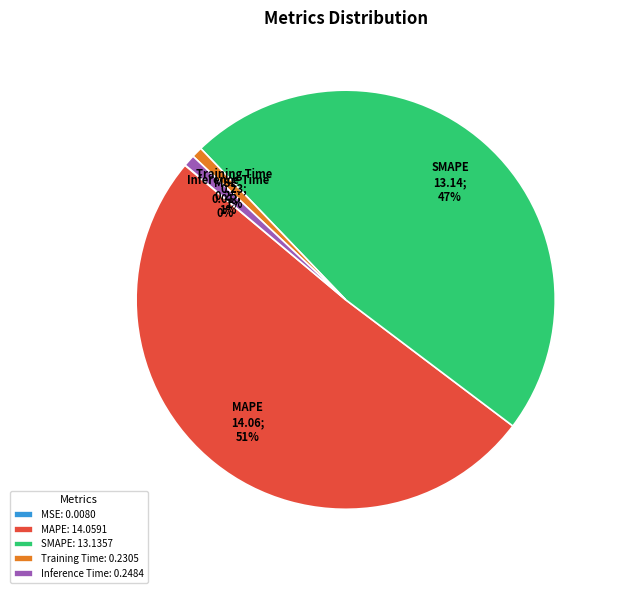

Is it true that Inference Time is 11% of the pie?

False